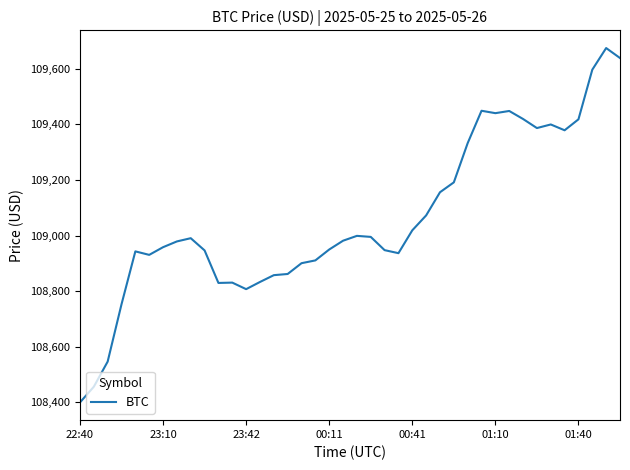

What is the smallest value displayed?

108400.0